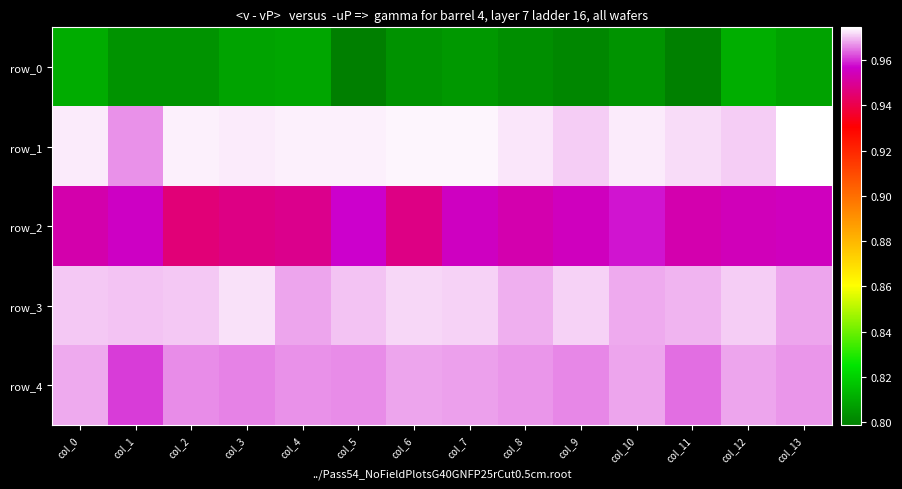

Which series has the largest total across all categories?

row_1